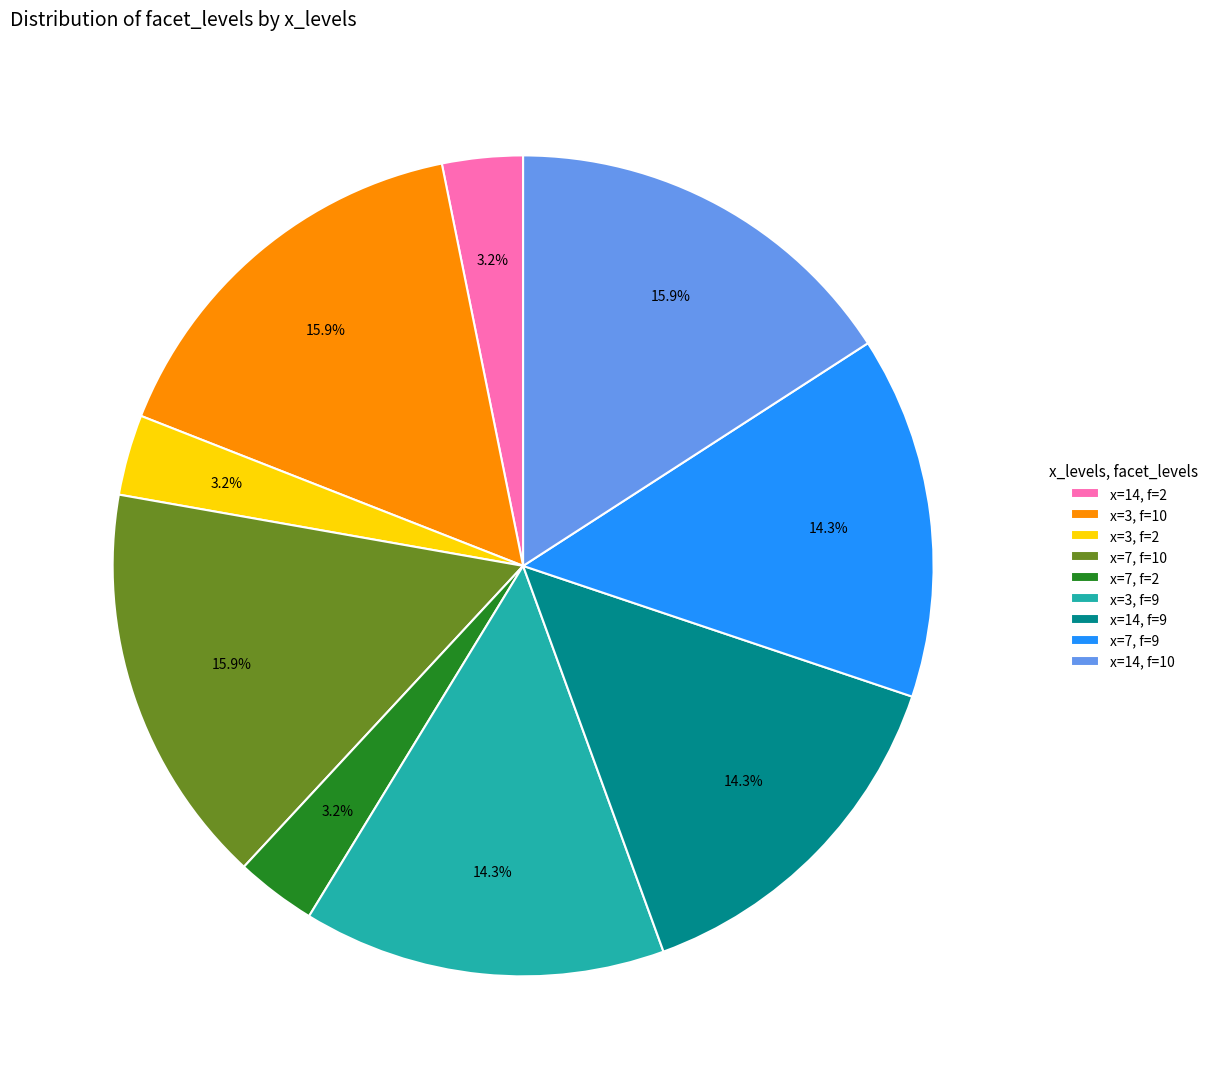

Count the number of slices in the pie.

9